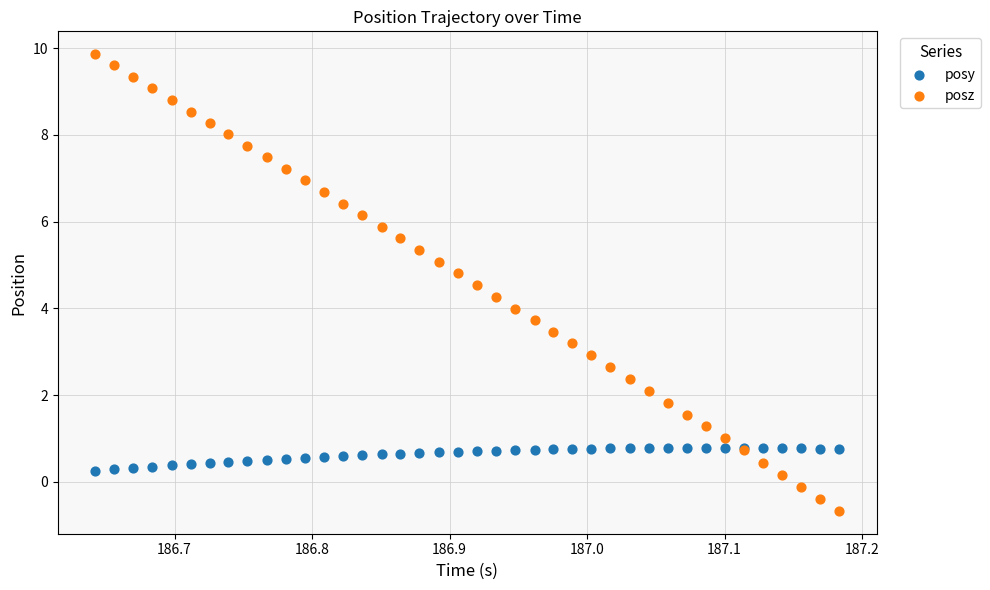

Which series has the largest Y range (max minus min)?

posz